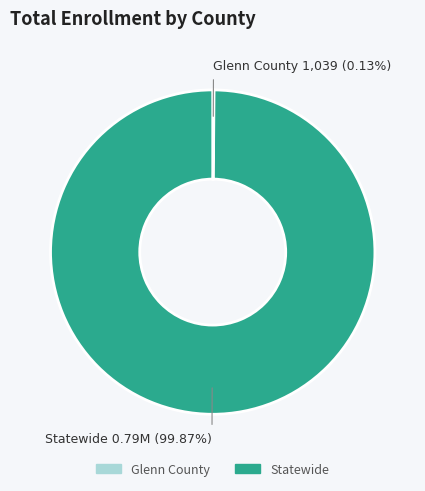

Is it true that Statewide is 100% of the pie?

True